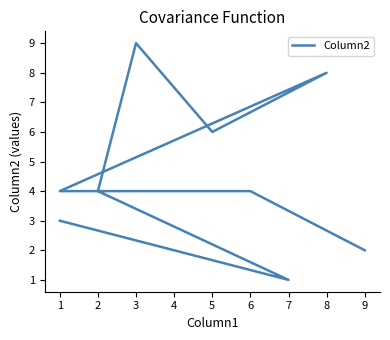

True or false: the data has more than 1 interior local peaks.

True